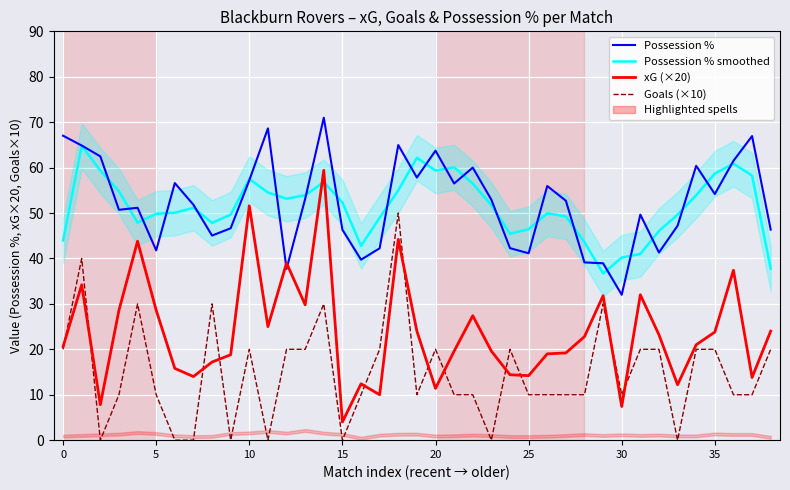

Count the number of categories in the chart.

39